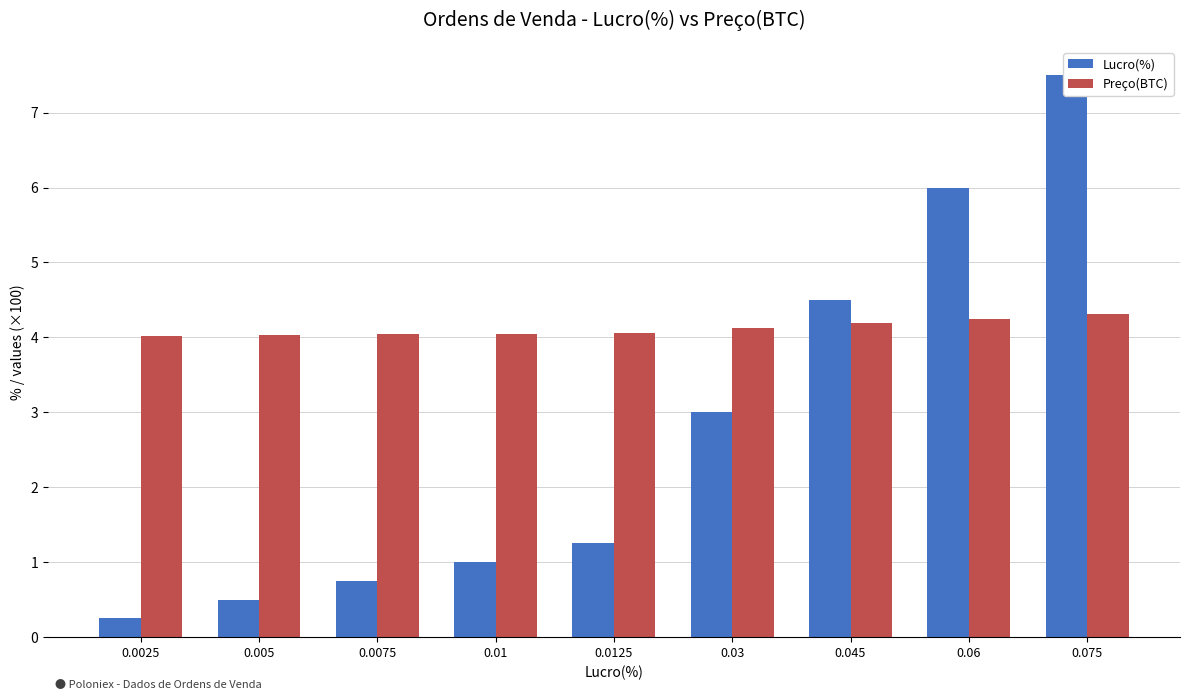

At 0.06, list the series in order from largest to smallest.

Lucro(%), Preço(BTC)